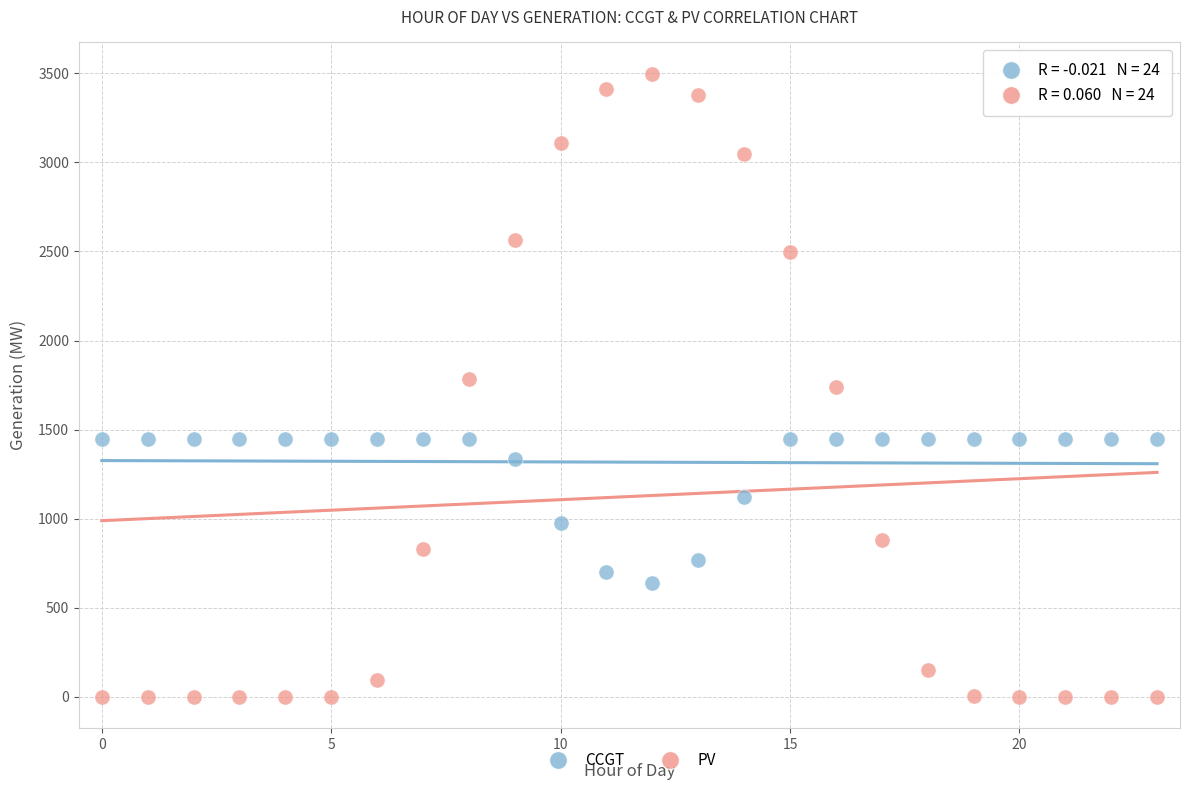

Which series has the largest Y range (max minus min)?

PV